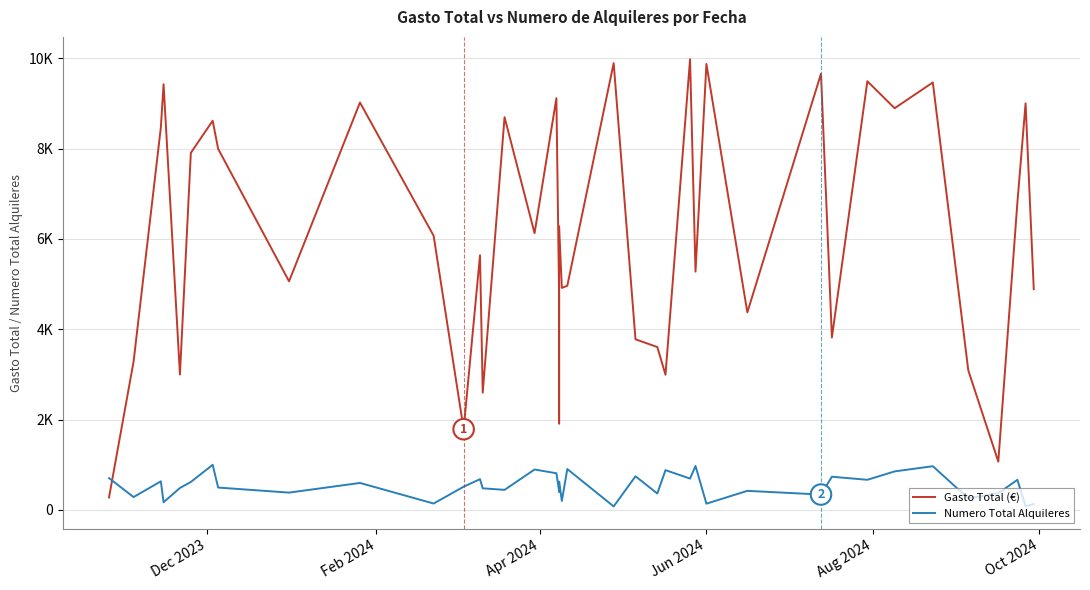

Does the chart display data point markers on the line(s)?

No